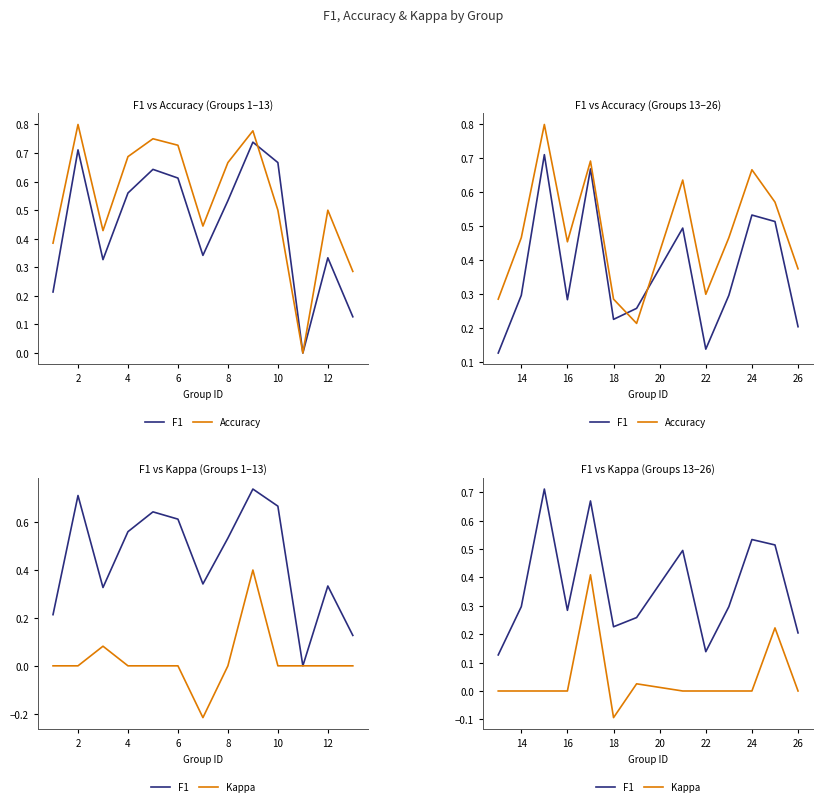

Count the number of data series in this chart.

3